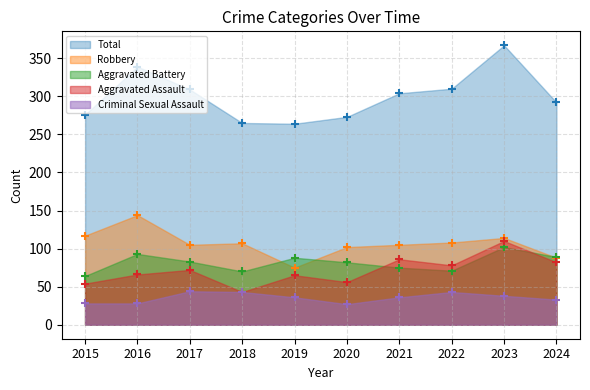

At how many categories does at least one series exceed 104?

10